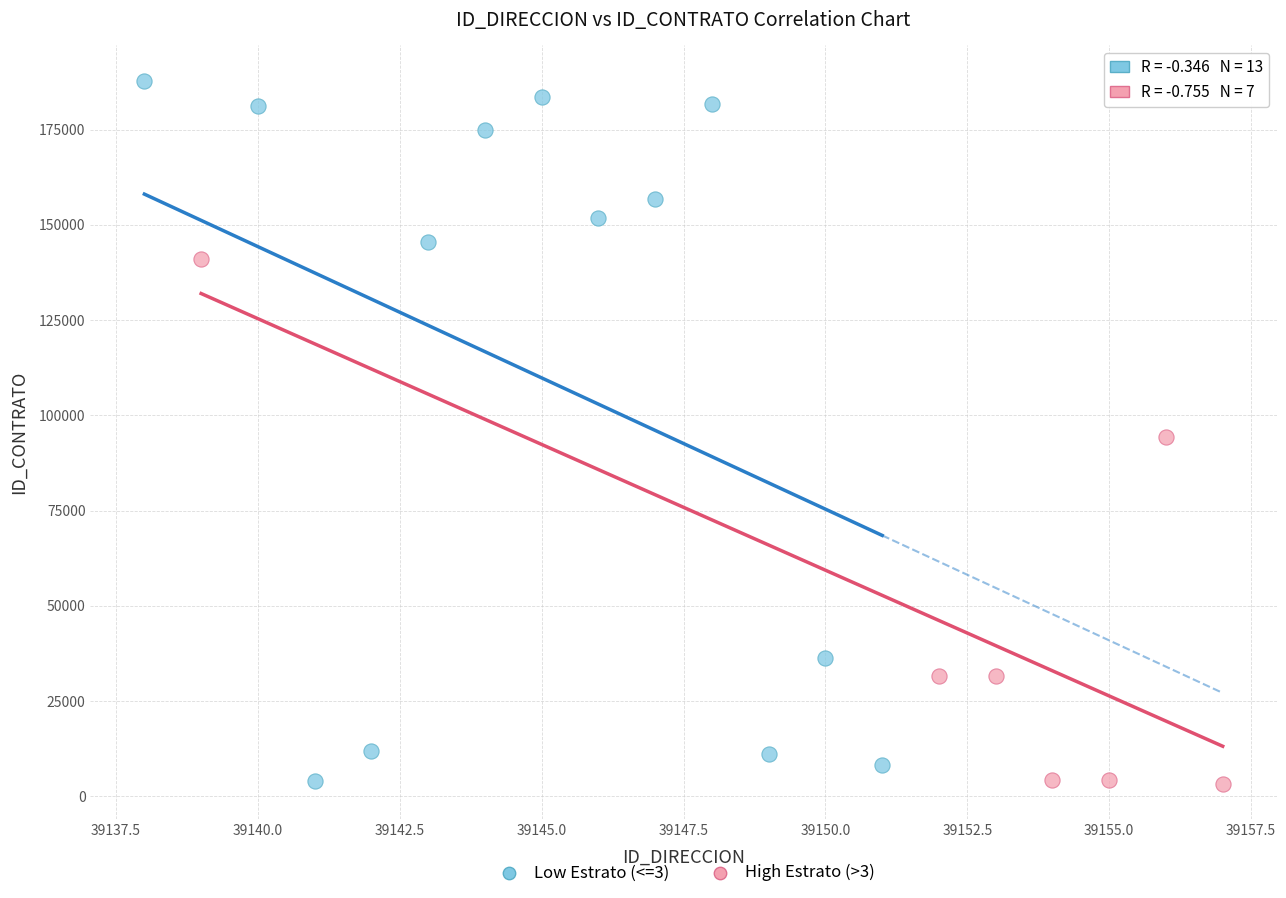

Which series has the widest spread of Y values?

Low Estrato (<=3)